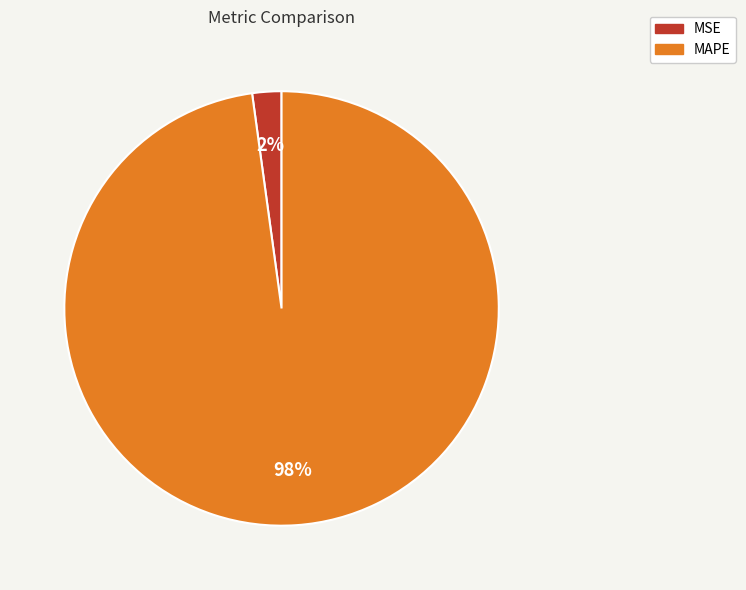

To the nearest percent, what percentage of the pie is MAPE?

98%